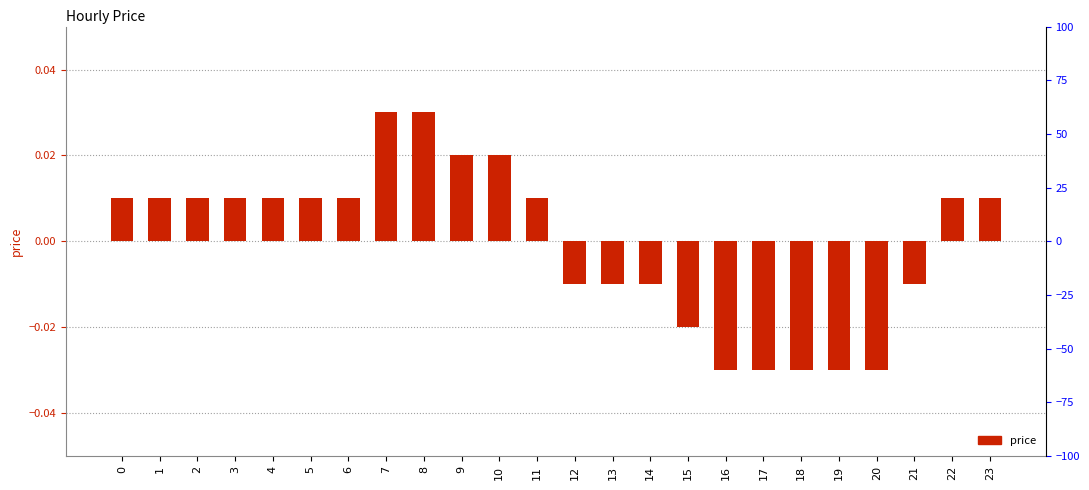

Count the values in the range 0 to 1.

14